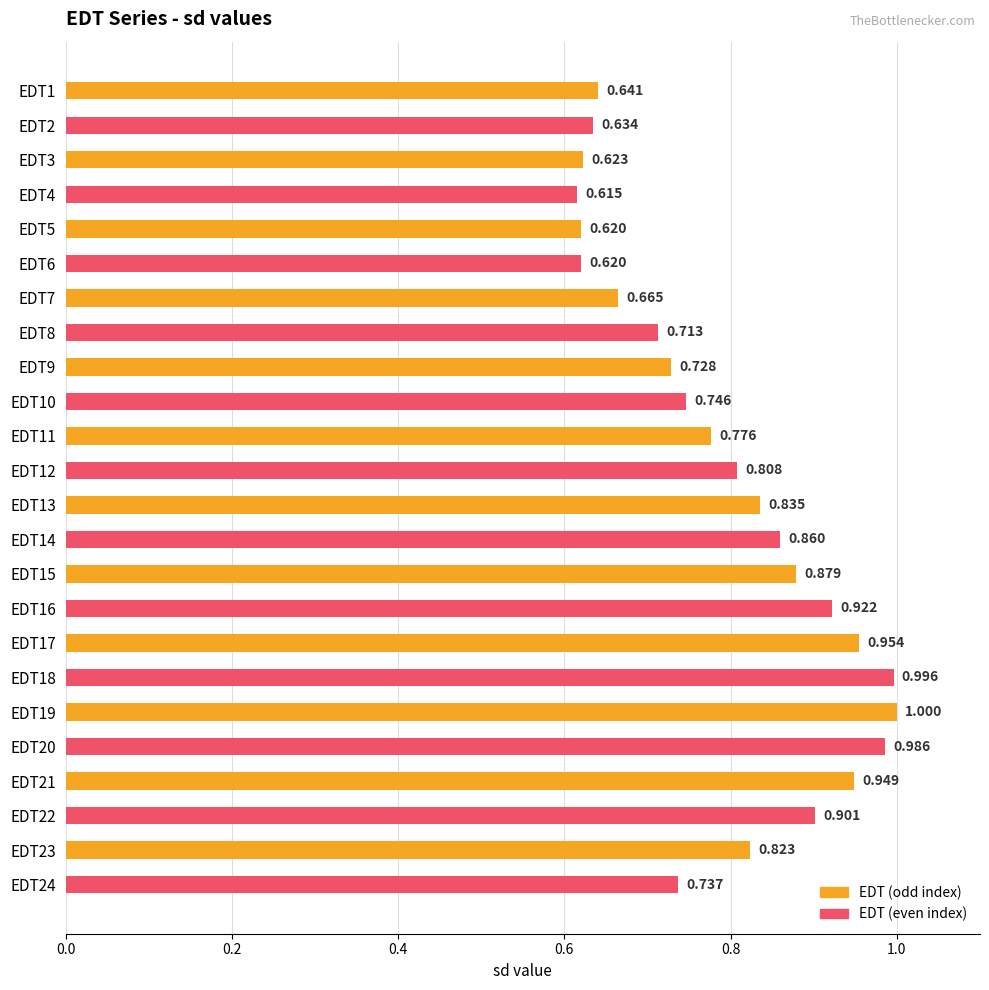

Is it true that the value at EDT9 is 0.2?

False